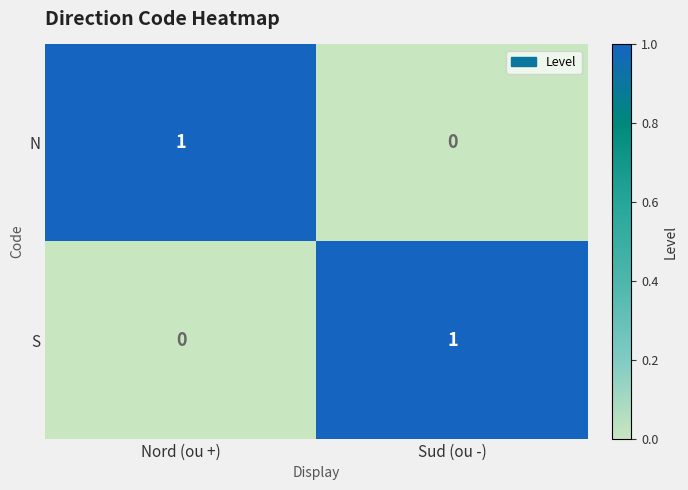

How many distinct data groups are displayed?

2